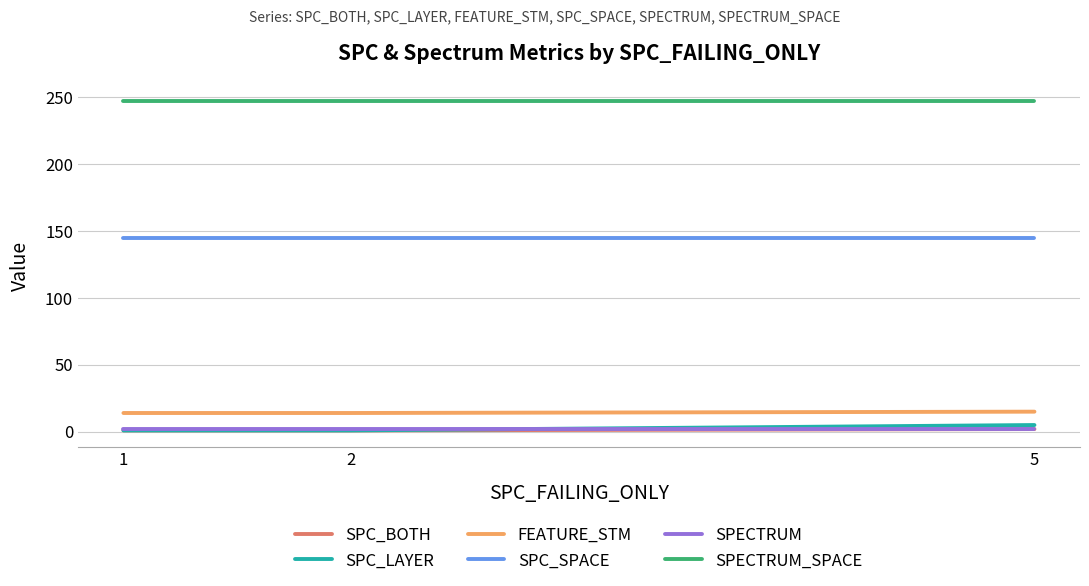

The value of SPC_SPACE at 1 is 145. True or false?

True